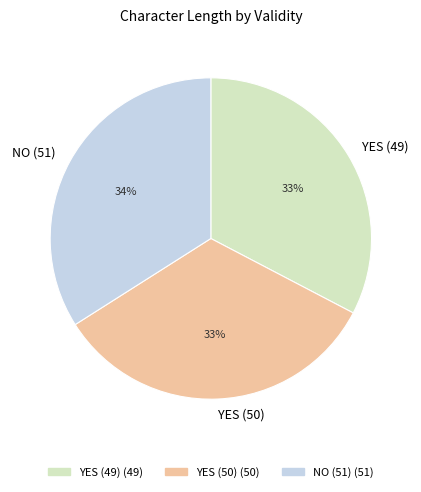

To the nearest percent, what portion does YES (49) represent?

33%